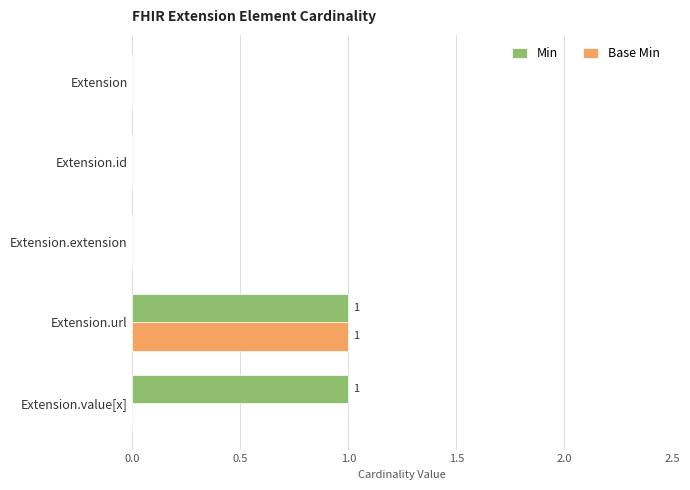

At which category is the sum across all series the highest?

Extension.url